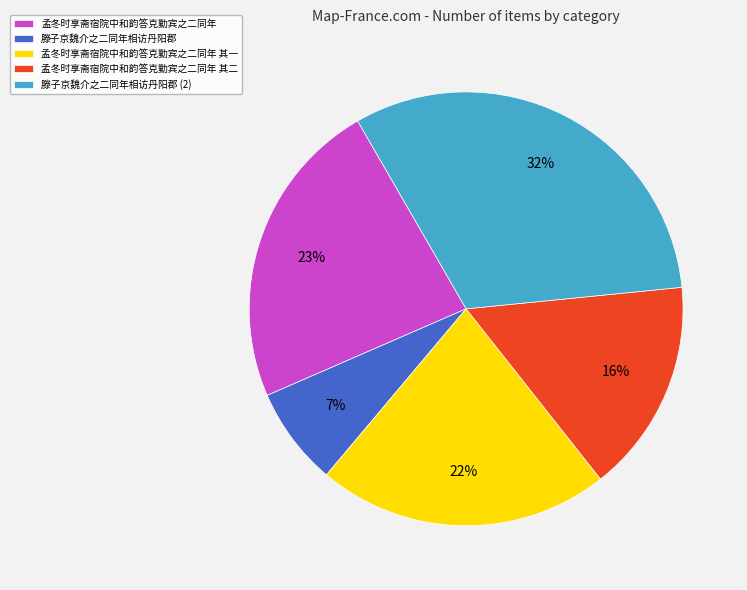

To the nearest percent, what is the average slice percentage?

20%